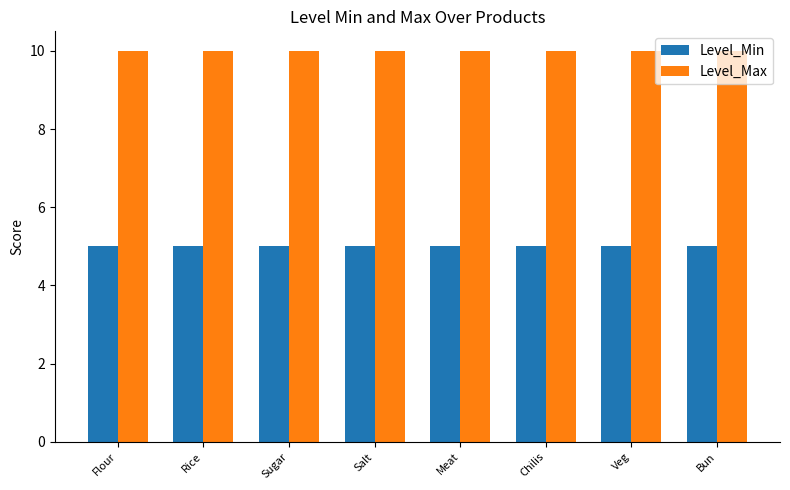

What is the maximum value for Level_Min?

5